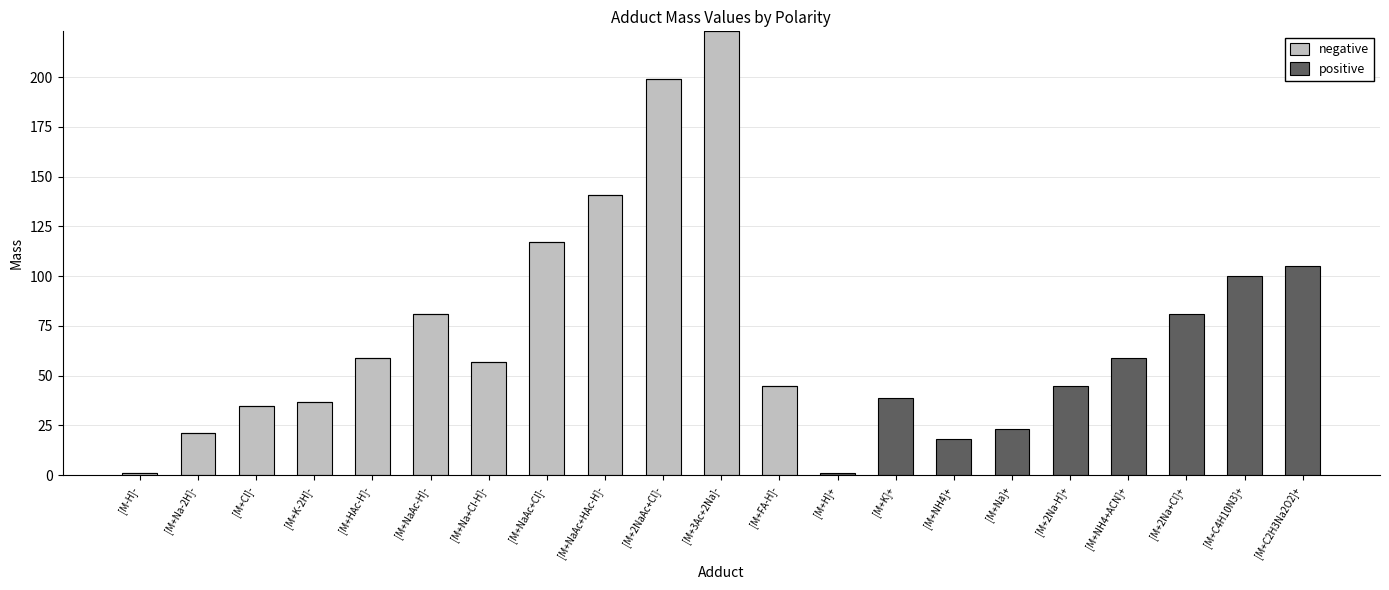

Count the number of categories in the chart.

21